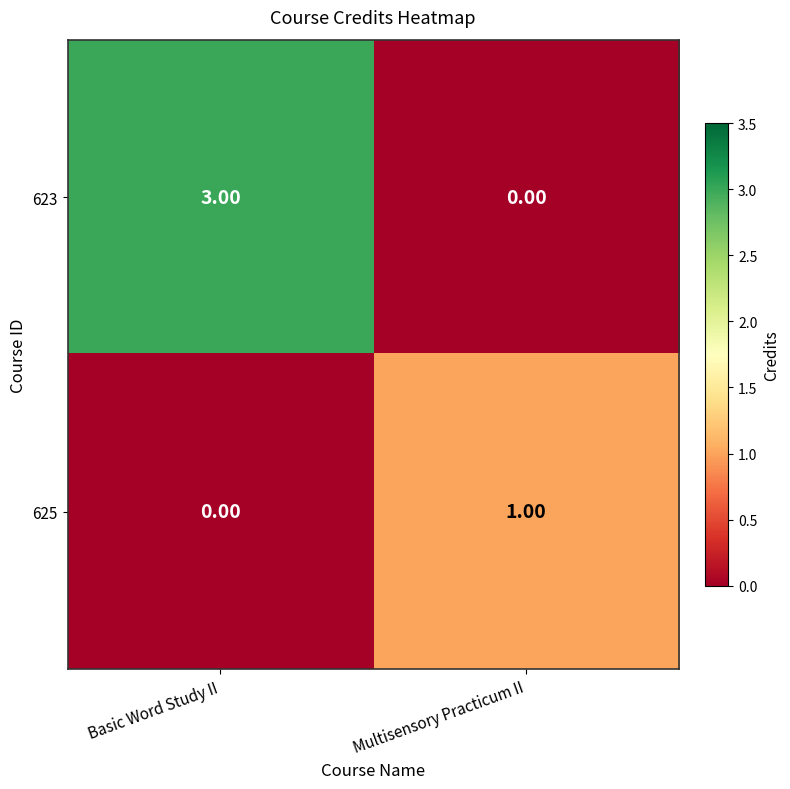

How many values in 623 are above zero?

1